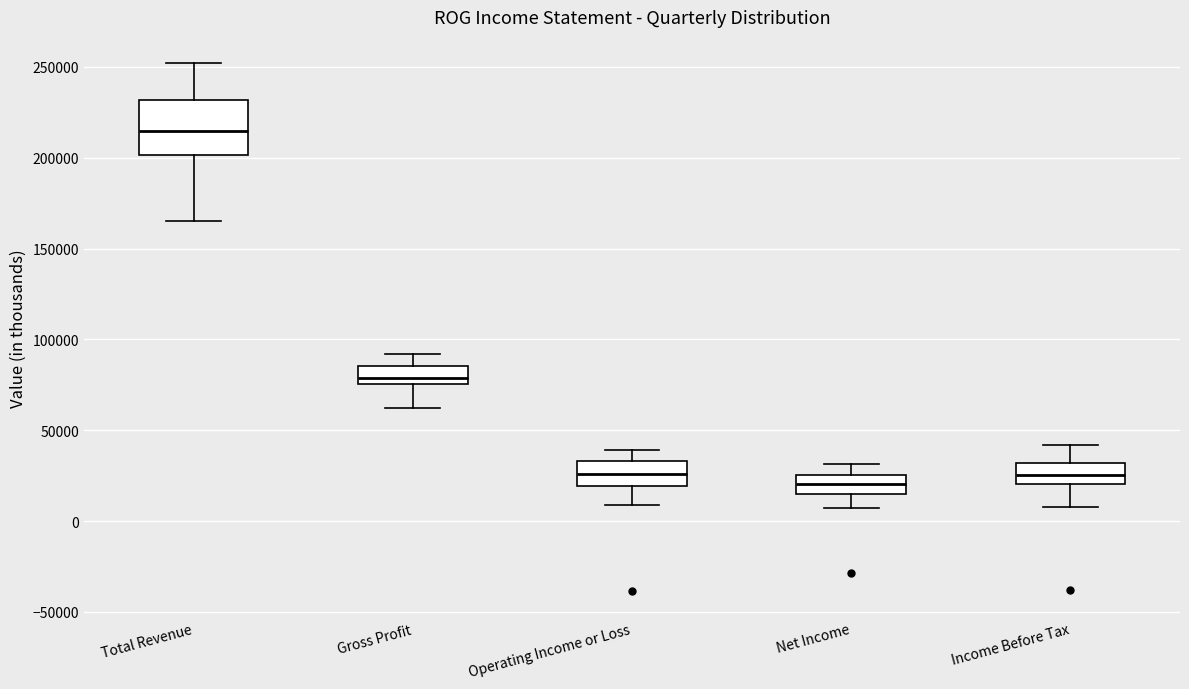

Comparing the boxes themselves (not the whiskers), which one is the tallest?

Total Revenue